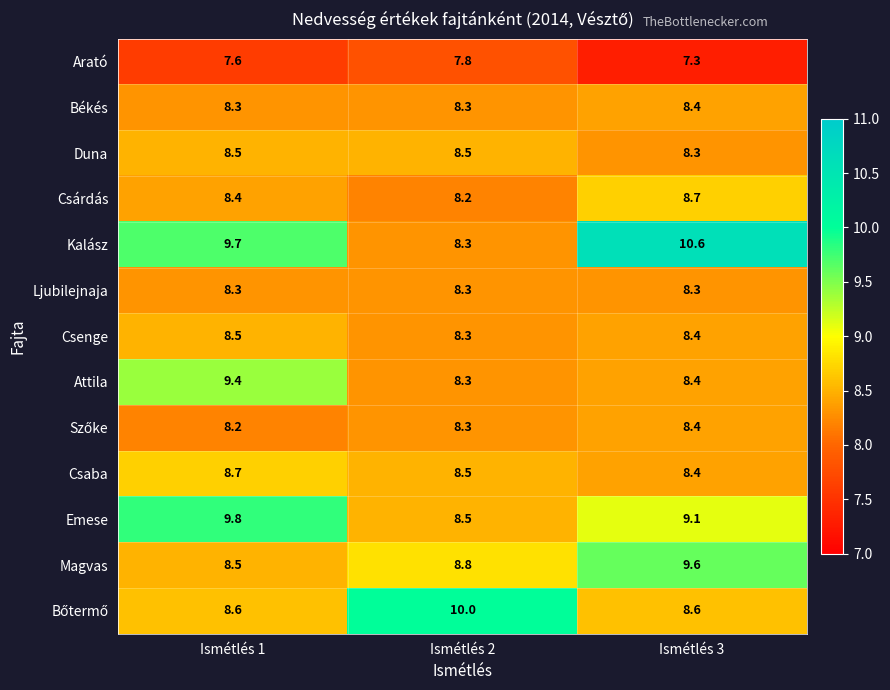

What is the average value of the Emese series?

9.1